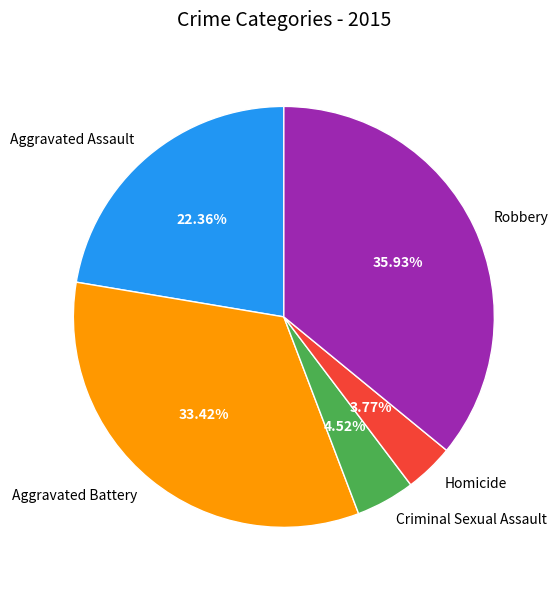

Is it true that Aggravated Battery is 48% of the pie?

False